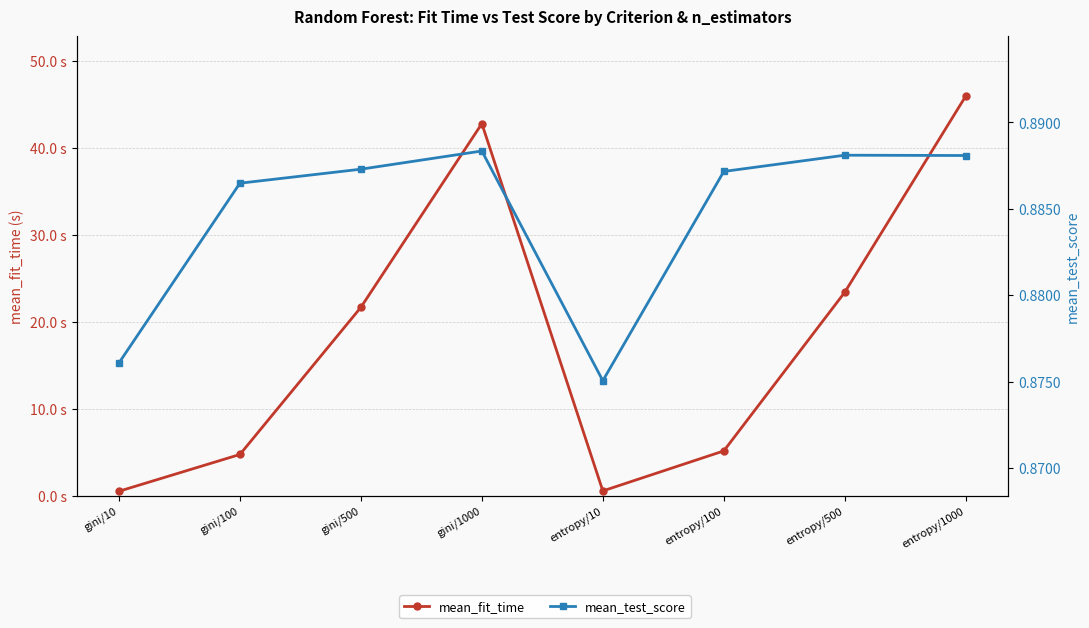

In mean_fit_time, how many points are lower than both neighbors (excluding endpoints)?

1